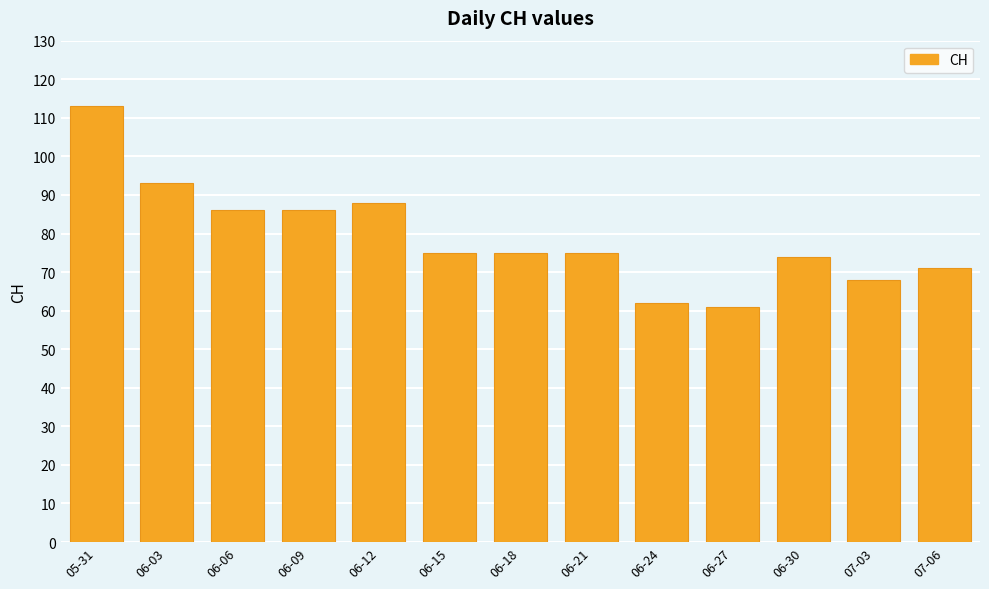

What is the difference between the maximum and second lowest values?

51